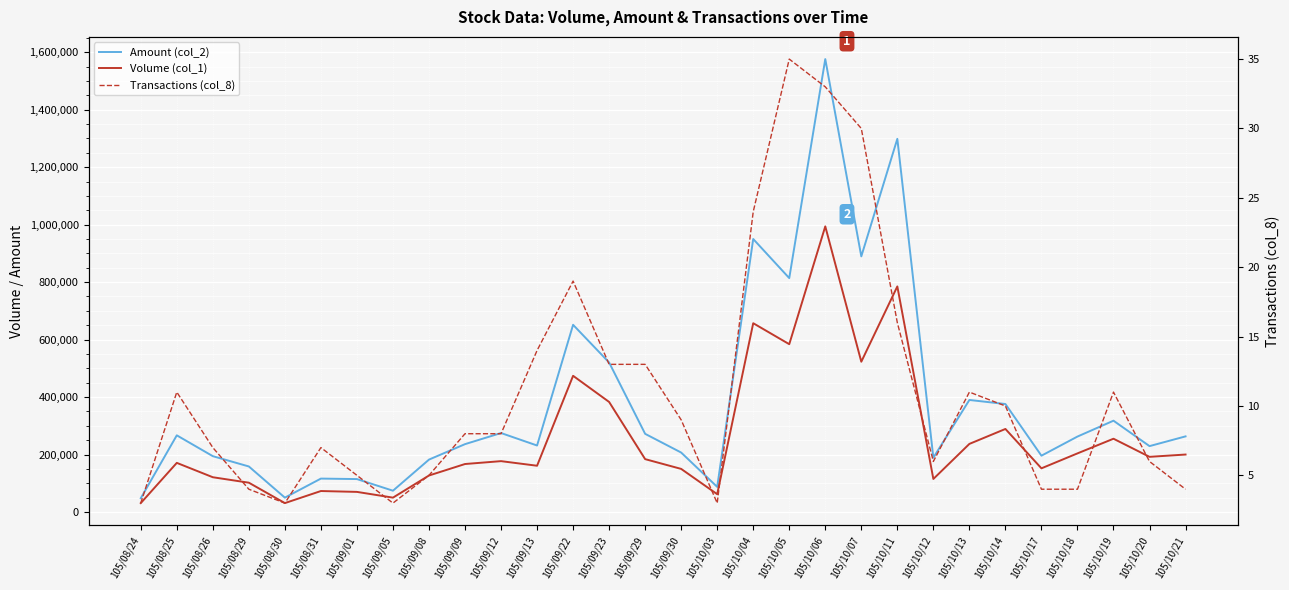

Reading left to right, transcribe all the data shown in this chart.

Amount (col_2): 105/08/24=47920	105/08/25=266820	105/08/26=194320	105/08/29=158480	105/08/30=49980	105/08/31=116280	105/09/01=114620	105/09/05=74100	105/09/08=182340	105/09/09=236150	105/09/12=274850	105/09/13=231410	105/09/22=651430	105/09/23=520340	105/09/29=272020	105/09/30=206900	105/10/03=87420	105/10/04=950020	105/10/05=813990	105/10/06=1576150	105/10/07=889610	105/10/11=1298600	105/10/12=189020	105/10/13=389900	105/10/14=375790	105/10/17=195990	105/10/18=262560	105/10/19=317760	105/10/20=229300	105/10/21=263200
Volume (col_1): 105/08/24=31000	105/08/25=171000	105/08/26=121000	105/08/29=102000	105/08/30=31000	105/08/31=73000	105/09/01=70000	105/09/05=50000	105/09/08=127000	105/09/09=167000	105/09/12=177000	105/09/13=161000	105/09/22=474000	105/09/23=383000	105/09/29=184000	105/09/30=150000	105/10/03=62000	105/10/04=657000	105/10/05=584000	105/10/06=994000	105/10/07=523000	105/10/11=785000	105/10/12=115000	105/10/13=237000	105/10/14=289000	105/10/17=152000	105/10/18=204000	105/10/19=255000	105/10/20=192000	105/10/21=200000
Transactions (col_8): 105/08/24=3	105/08/25=11	105/08/26=7	105/08/29=4	105/08/30=3	105/08/31=7	105/09/01=5	105/09/05=3	105/09/08=5	105/09/09=8	105/09/12=8	105/09/13=14	105/09/22=19	105/09/23=13	105/09/29=13	105/09/30=9	105/10/03=3	105/10/04=24	105/10/05=35	105/10/06=33	105/10/07=30	105/10/11=16	105/10/12=6	105/10/13=11	105/10/14=10	105/10/17=4	105/10/18=4	105/10/19=11	105/10/20=6	105/10/21=4